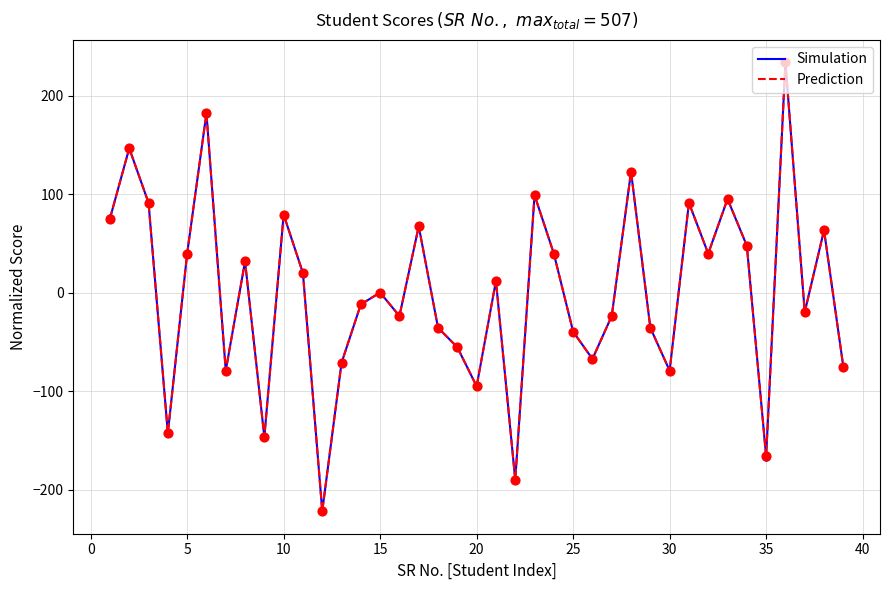

Which series has the largest range (max minus min)?

Prediction